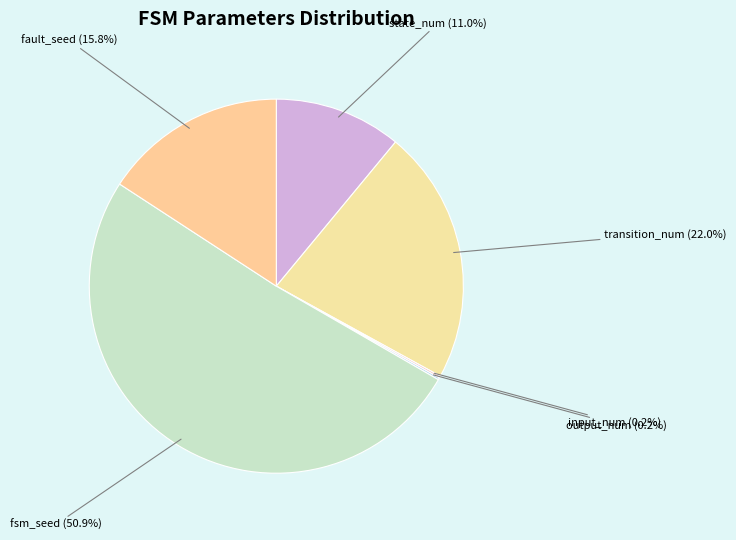

What percentage is NOT represented by fault_seed?

84.2%